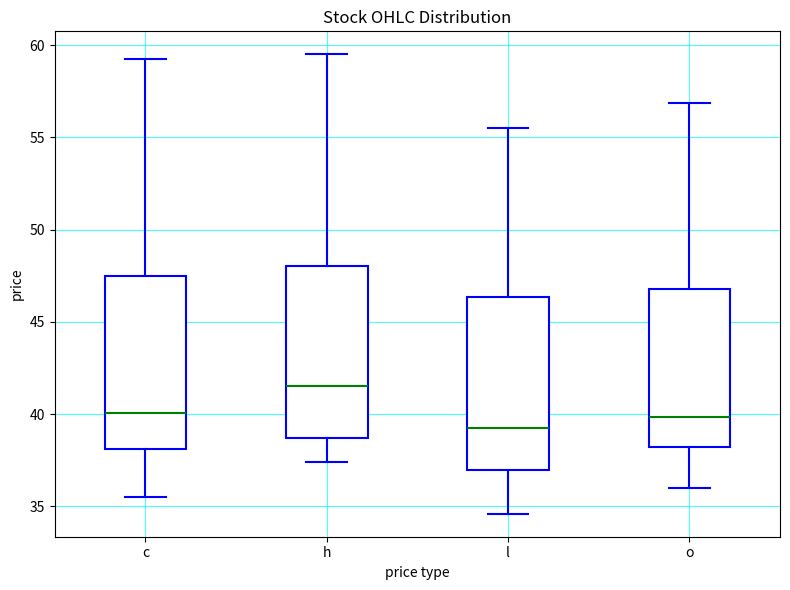

Where does the median line of the box for h sit on the y-axis? The values are not printed on the chart, so give them approximately, as read against the axis.

41.5